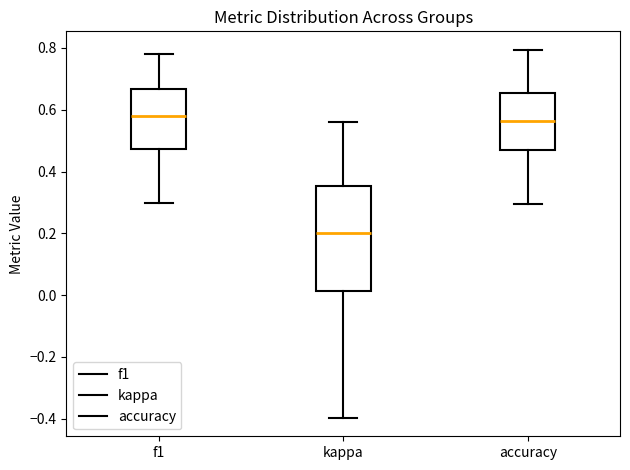

Where is the lower edge of the box for accuracy on the y-axis? The values are not printed on the chart, so give them approximately, as read against the axis.

0.48